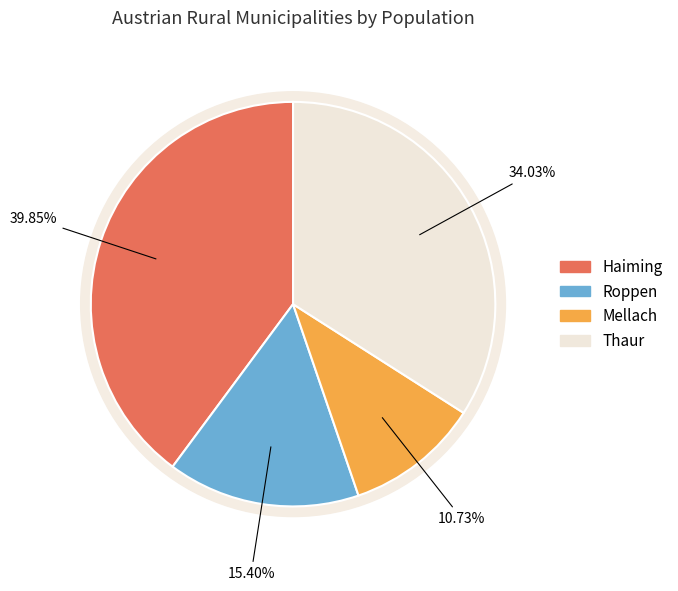

How much of the chart is everything except Haiming?

60.2%